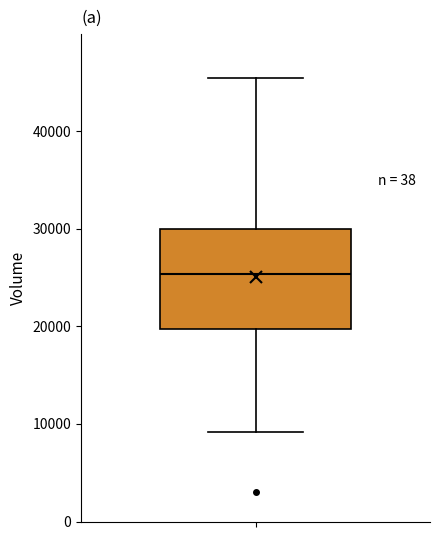

Transcribe this box plot: give where the median line is, the range the box spans, and where the two whiskers end, as read against the y-axis. The values are not printed on the chart, so give them approximately, as read against the axis.

median 25000, box 20000 to 30000, whiskers 9000 to 45000